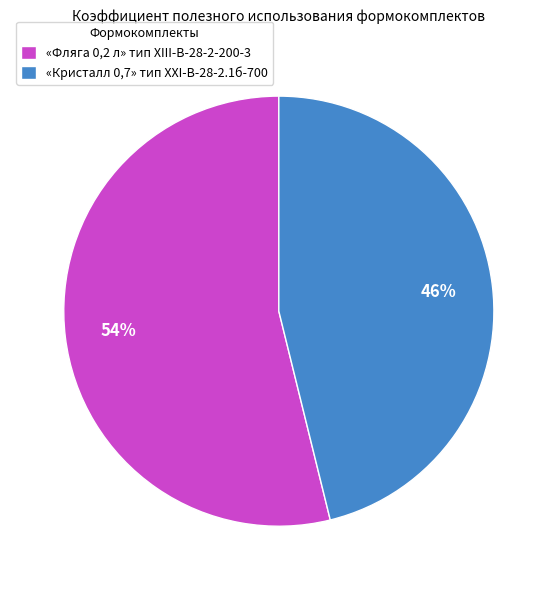

How many slices are in this pie chart?

2